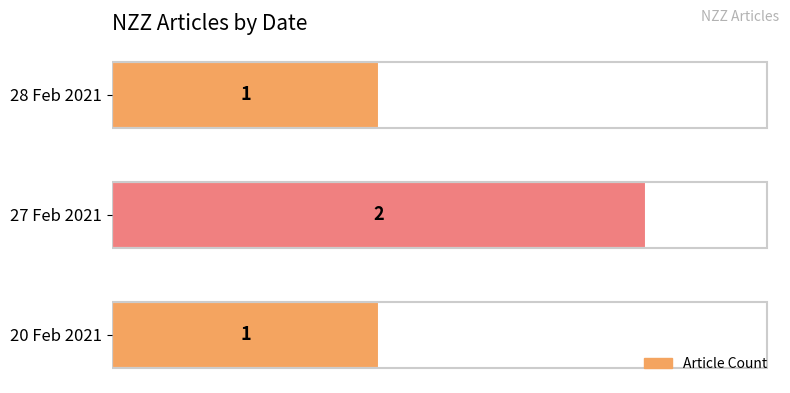

Is it true that the value at 28 Feb 2021 is 1?

True